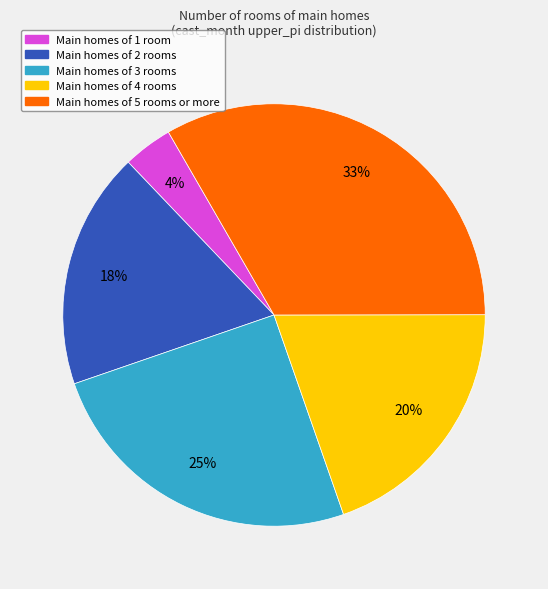

Does any single category account for the majority?

No